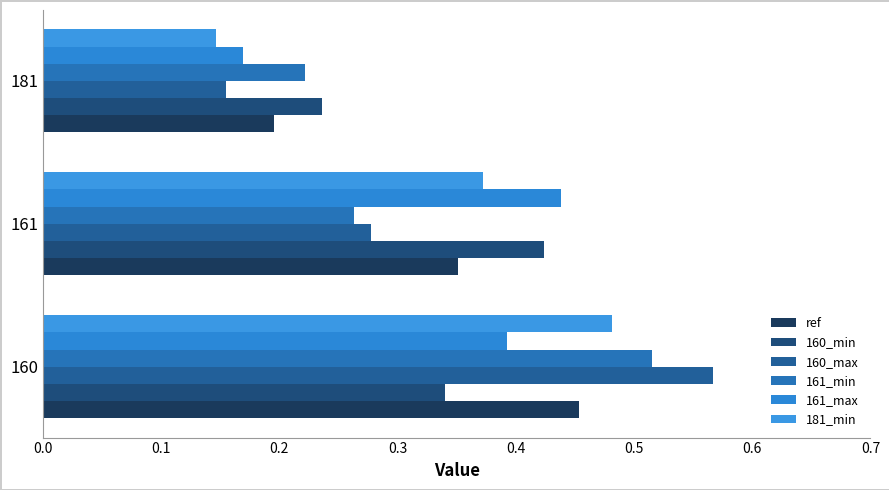

Count the number of categories in the chart.

3